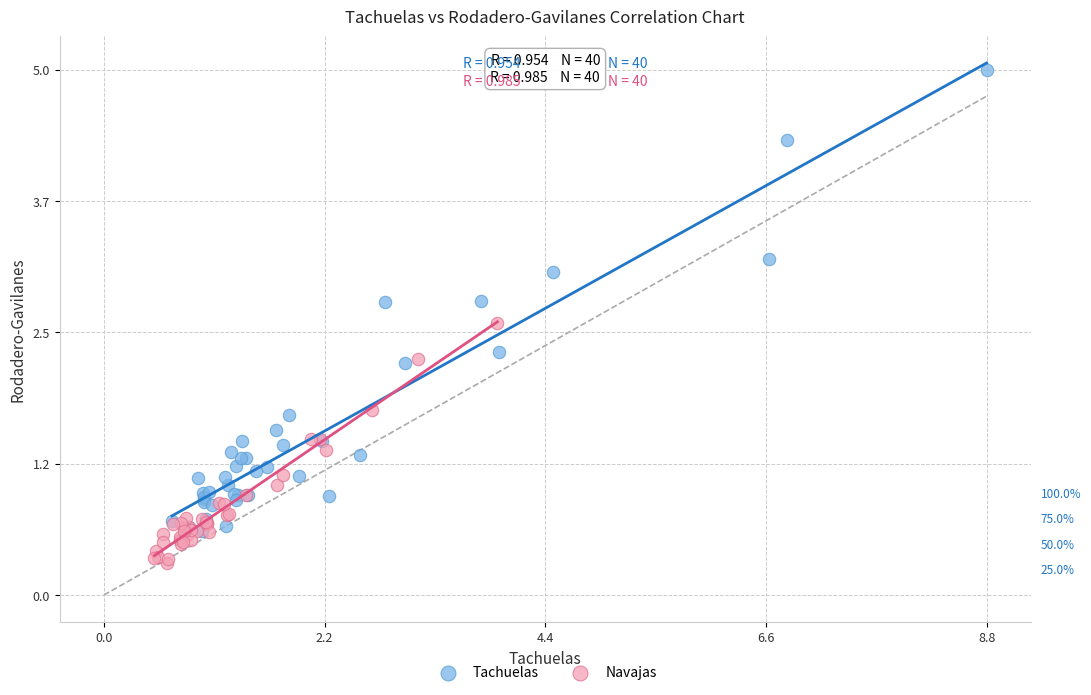

Which series contains the lowest Y value?

Navajas